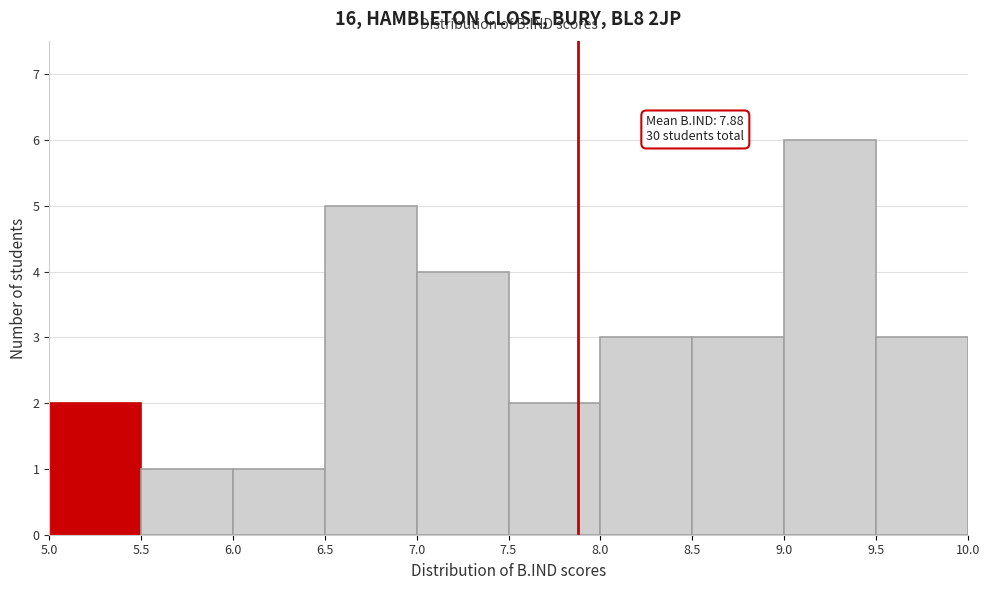

Which range on the x-axis has the tallest bar?

9.0 to 9.5